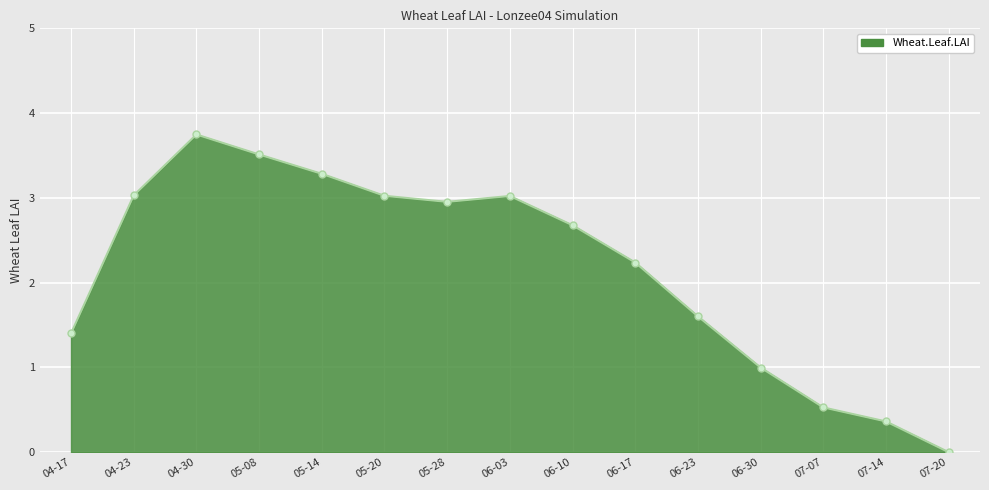

Read the value at 06-23.

1.6